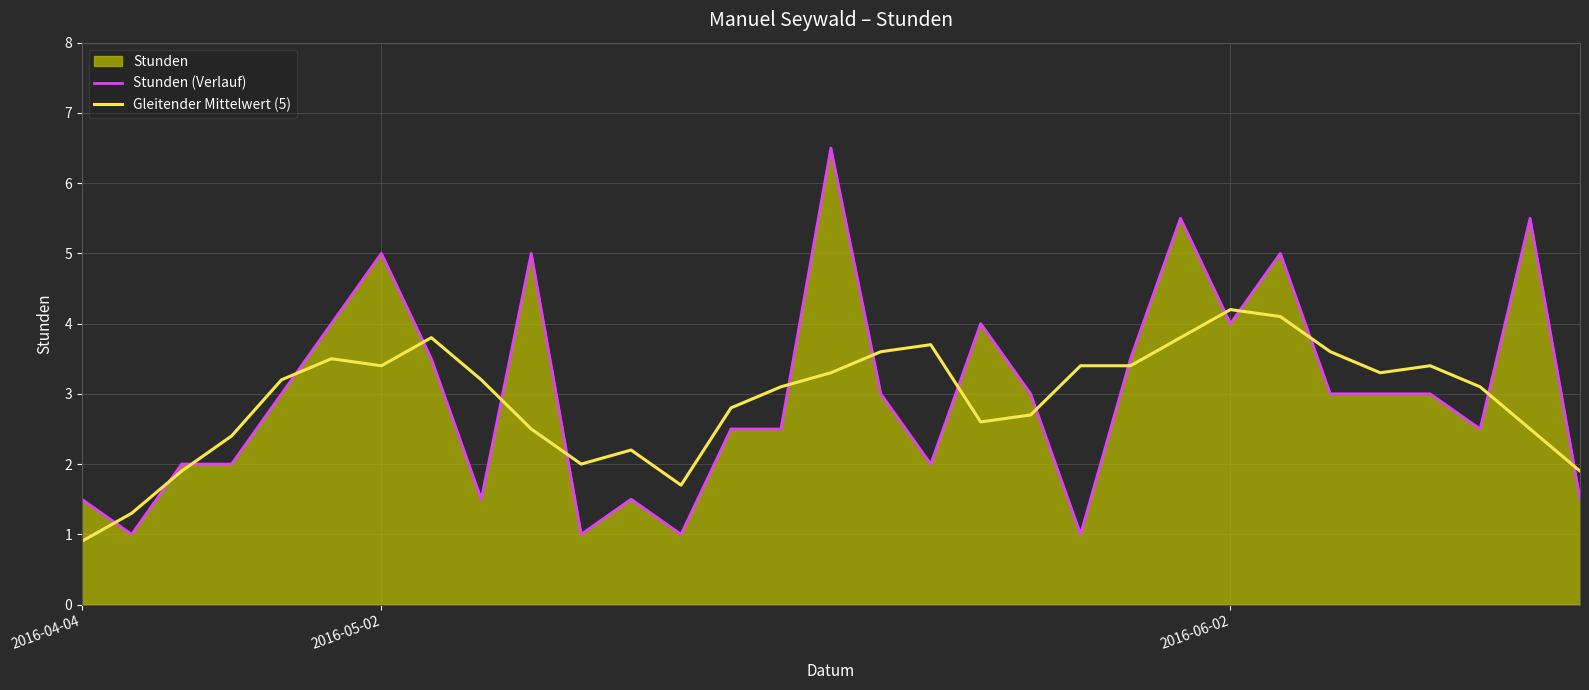

Which series has the largest range (max minus min)?

Stunden (Verlauf)